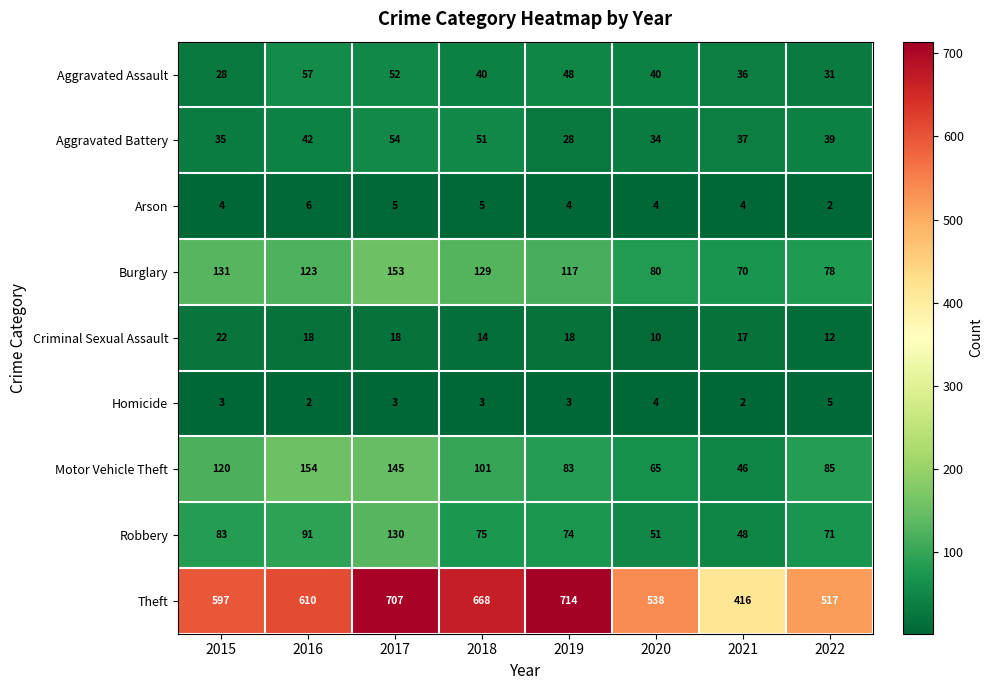

What is the average value of the Aggravated Assault series?

42